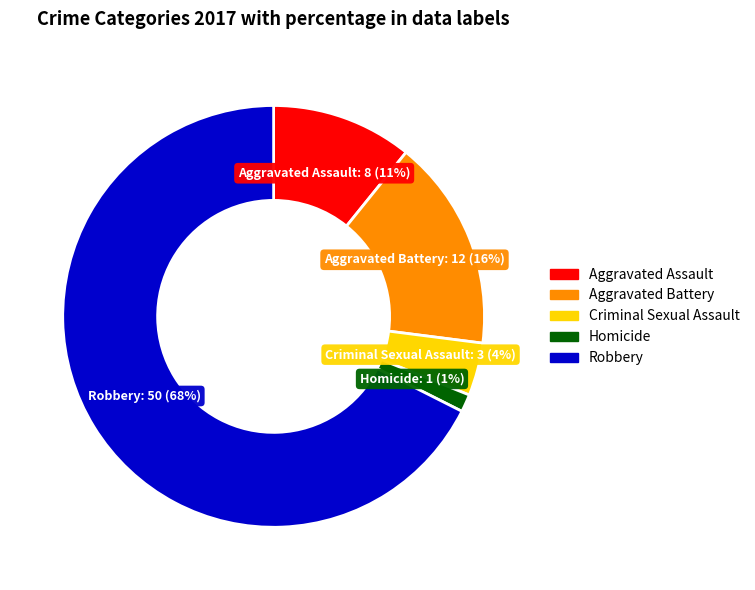

Is the sum of Robbery and Criminal Sexual Assault greater than half?

Yes